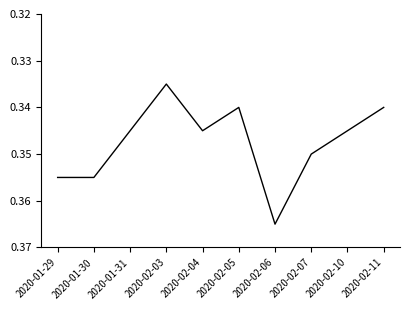

Where is the first local minimum?

2020-02-03